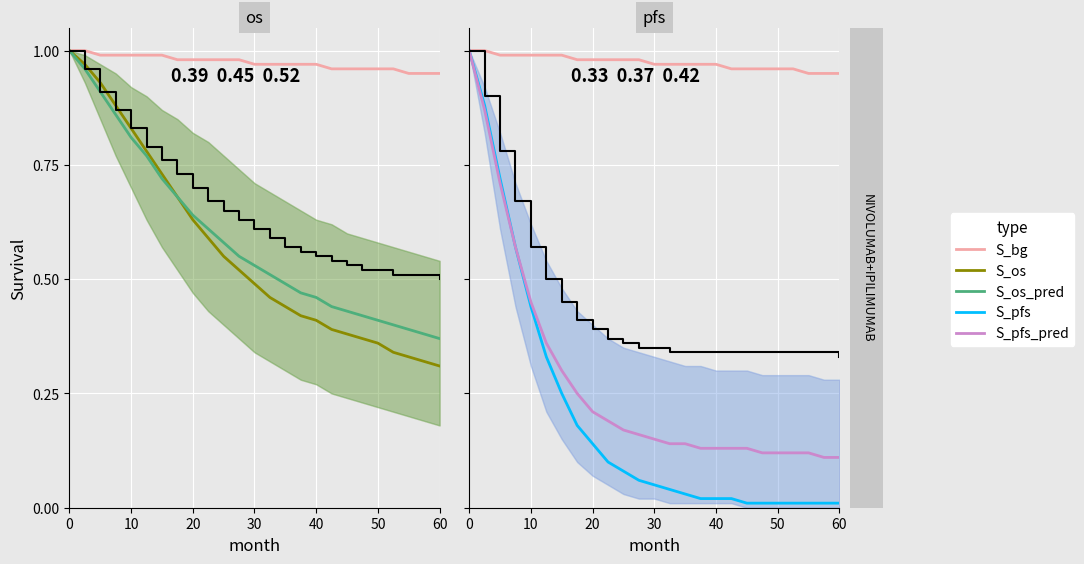

Which series has the largest total across all categories?

S_bg